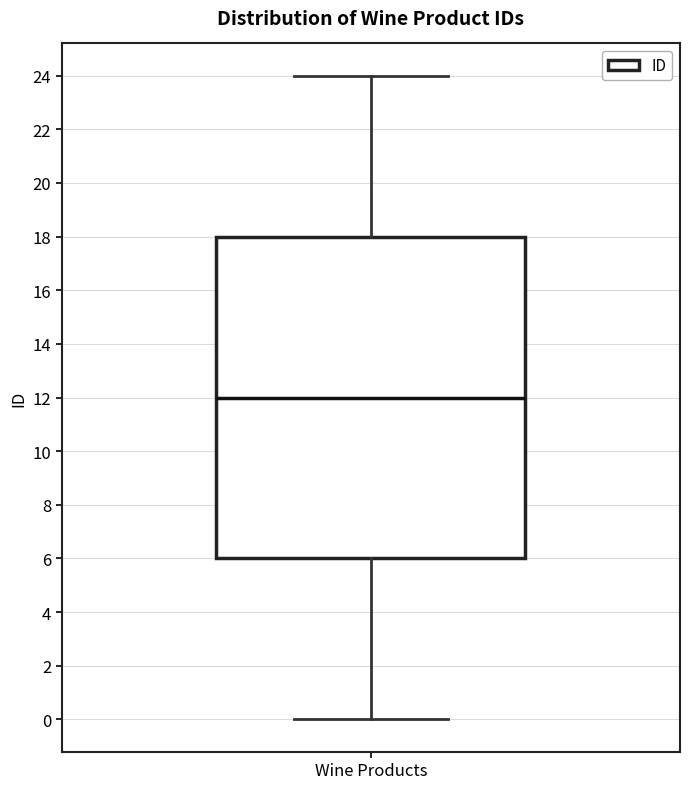

Read this box plot against the y-axis: the position of the median line, the range covered by the box, and the ends of both whiskers. The values are not printed on the chart, so give them approximately, as read against the axis.

median 12, box 6 to 18, whiskers 0 to 24